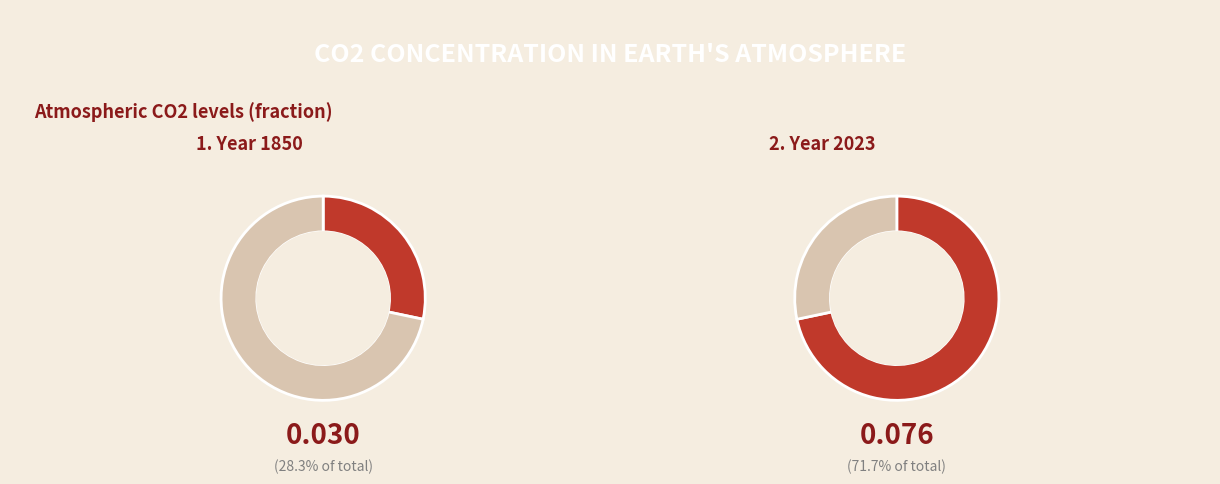

What is the largest slice in the pie chart?

2023